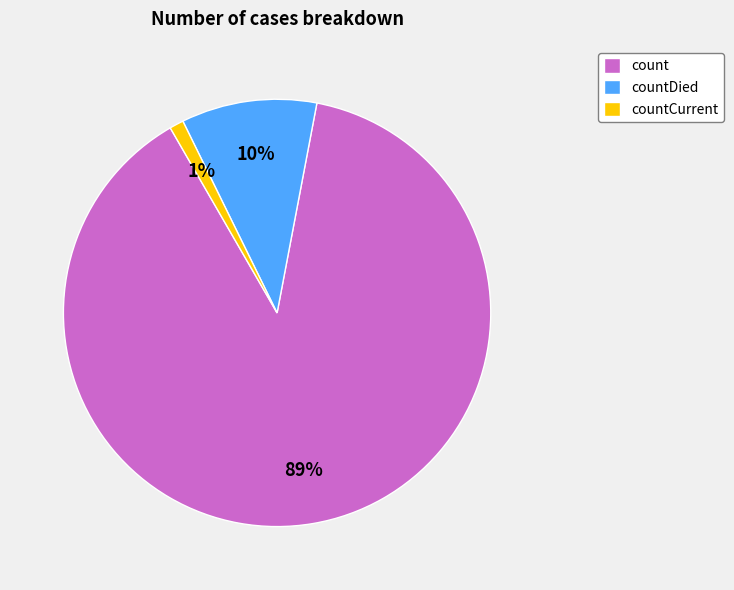

What is the smallest slice in the pie chart?

countCurrent